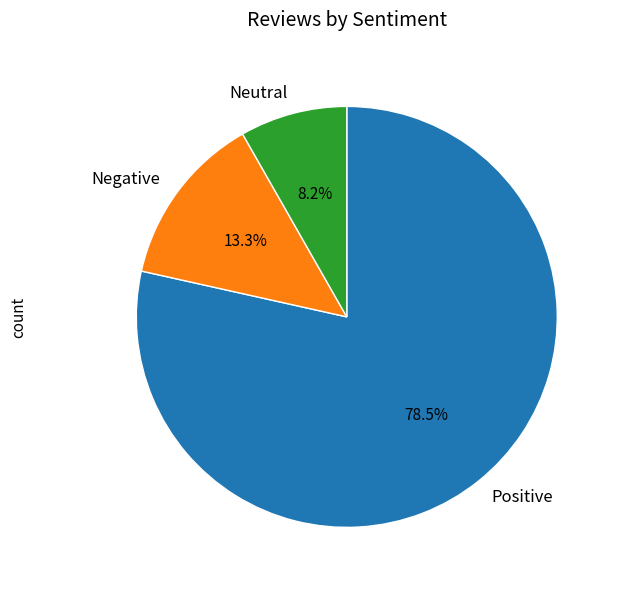

What percentage is NOT represented by Positive?

21.5%